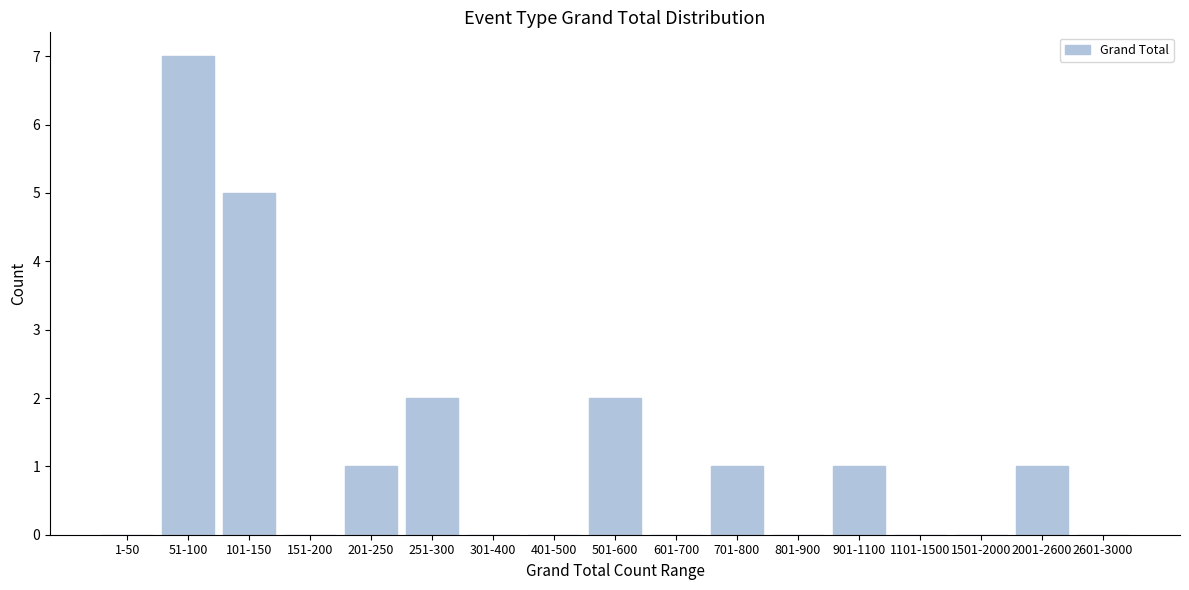

Reading right to left, what are all the values shown in this chart?

2601-3000=0	2001-2600=1	1501-2000=0	1101-1500=0	901-1100=1	801-900=0	701-800=1	601-700=0	501-600=2	401-500=0	301-400=0	251-300=2	201-250=1	151-200=0	101-150=5	51-100=7	1-50=0